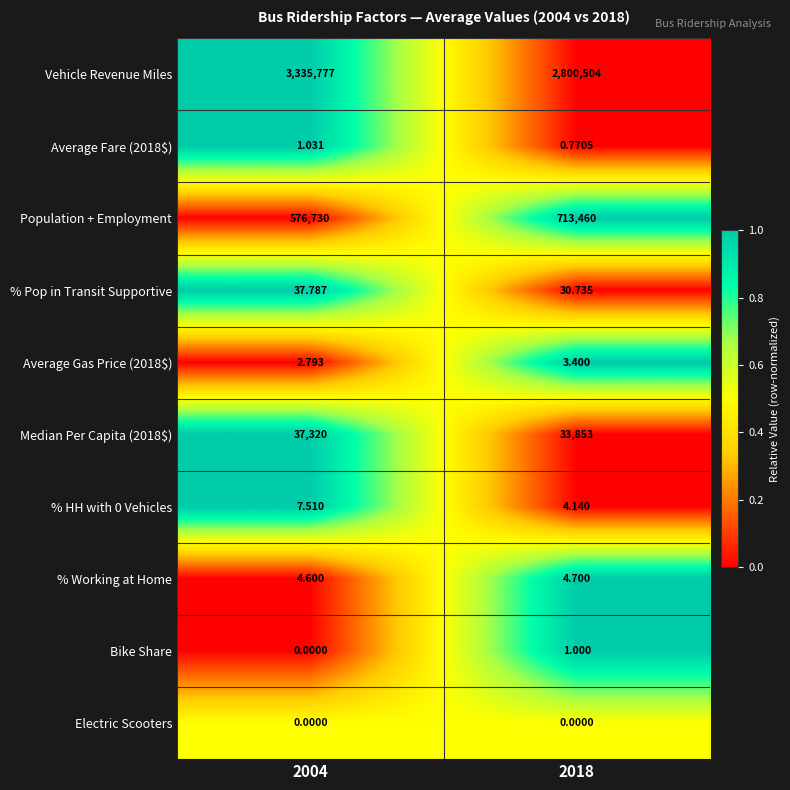

Count the number of data series in this chart.

10